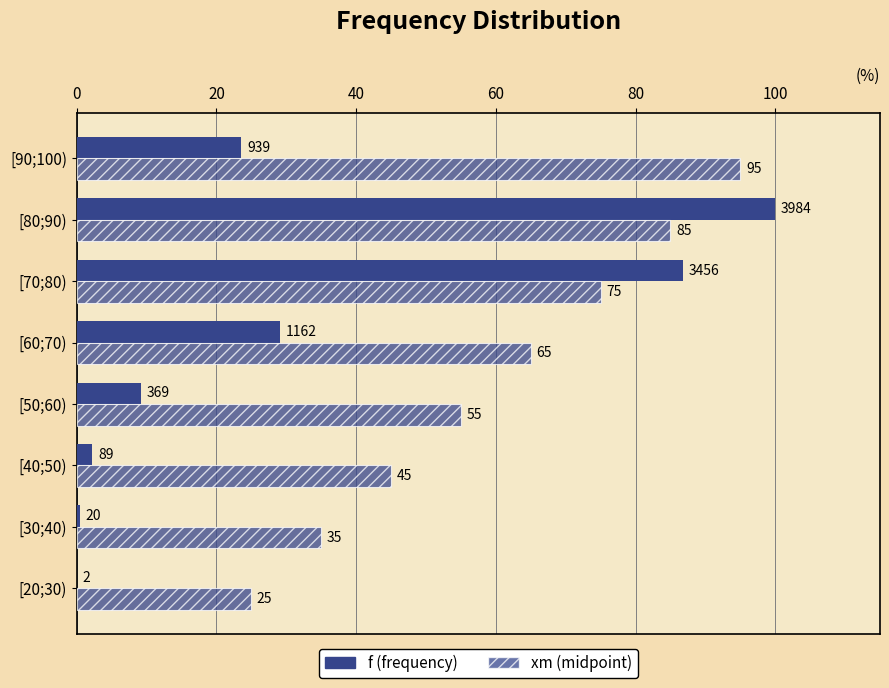

How many series are shown in this chart?

2